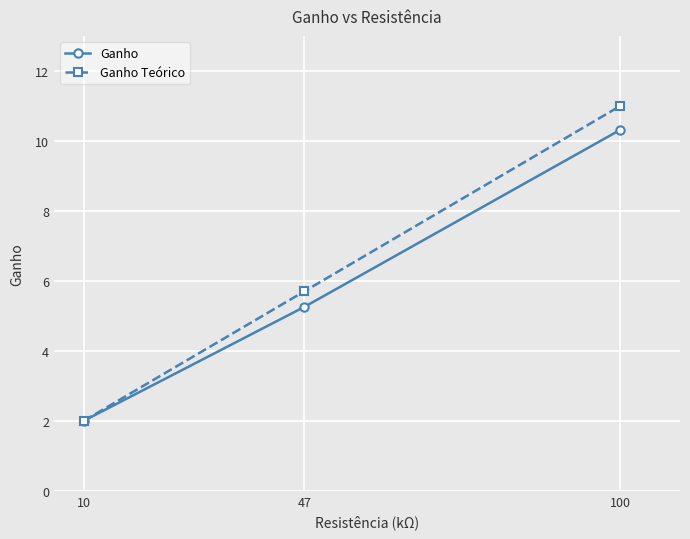

Which series has the widest spread of values?

Ganho Teórico